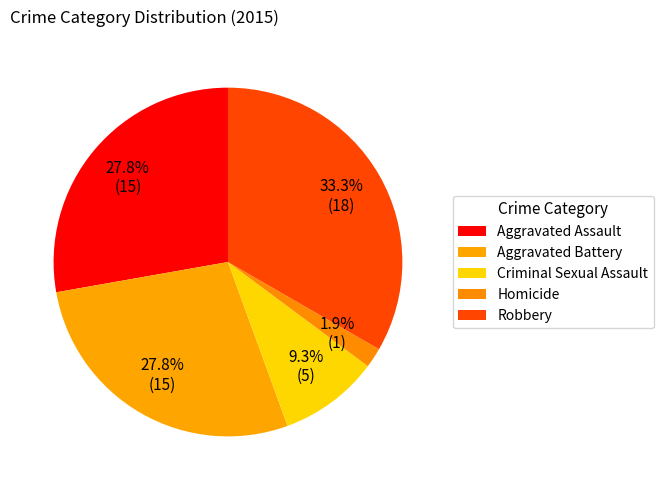

Between Criminal Sexual Assault and Homicide, which is larger?

Criminal Sexual Assault